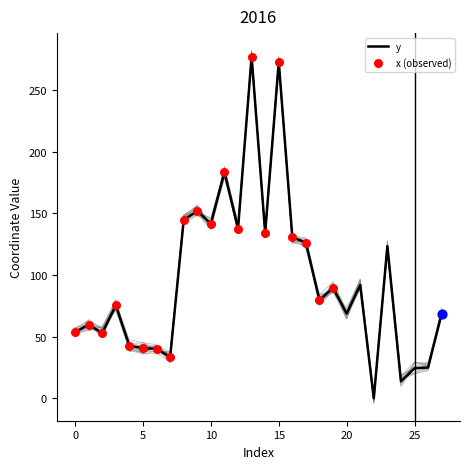

Between 14 and 18, which is larger?

14